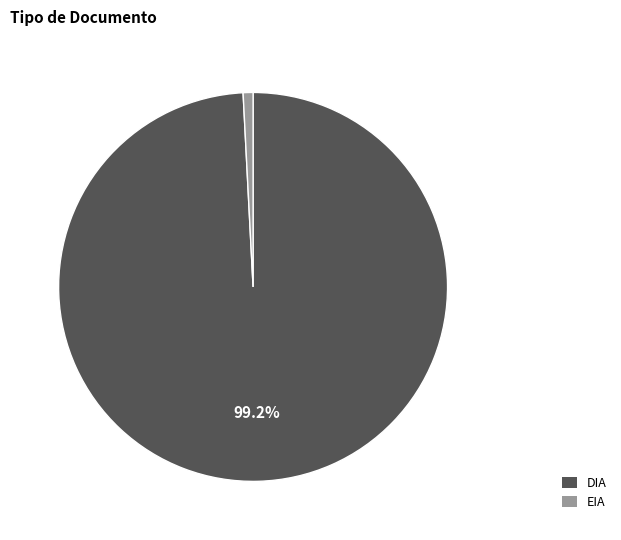

Does EIA represent more than half of the total?

No